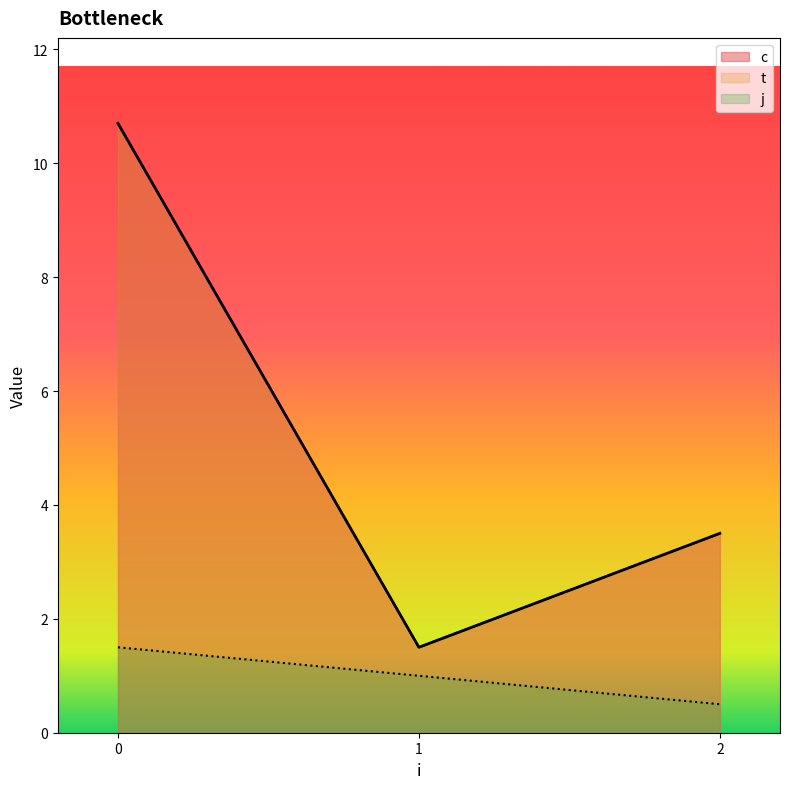

Rank the series at 1 from lowest to highest value.

j, c, t